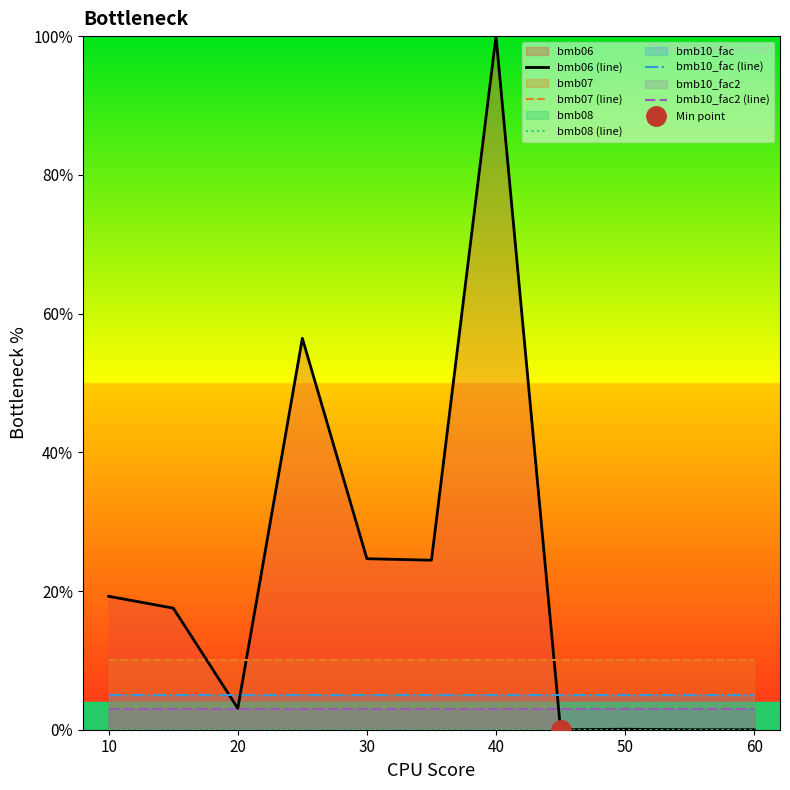

Read the bmb10_fac (line) value at 40.

5